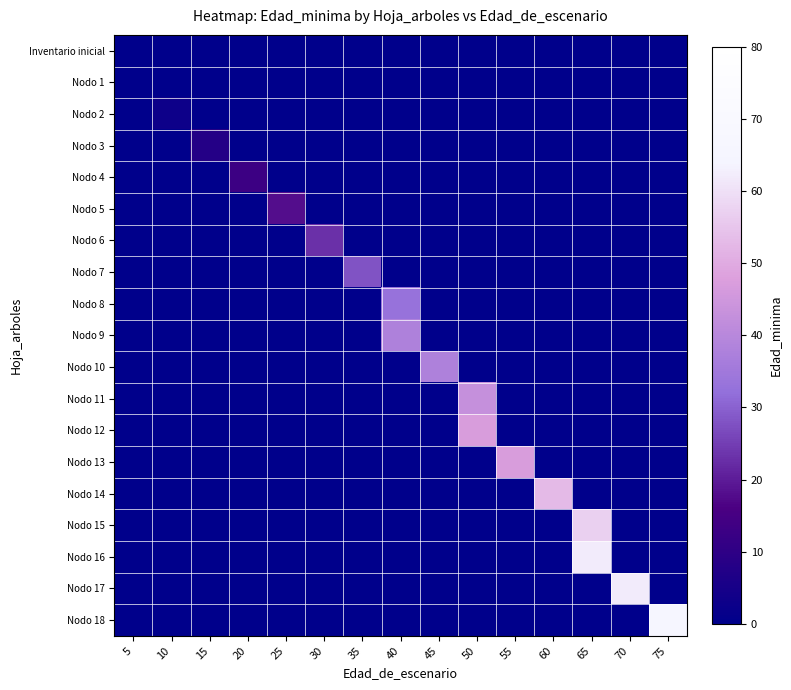

At which category is the sum across all series the highest?

65